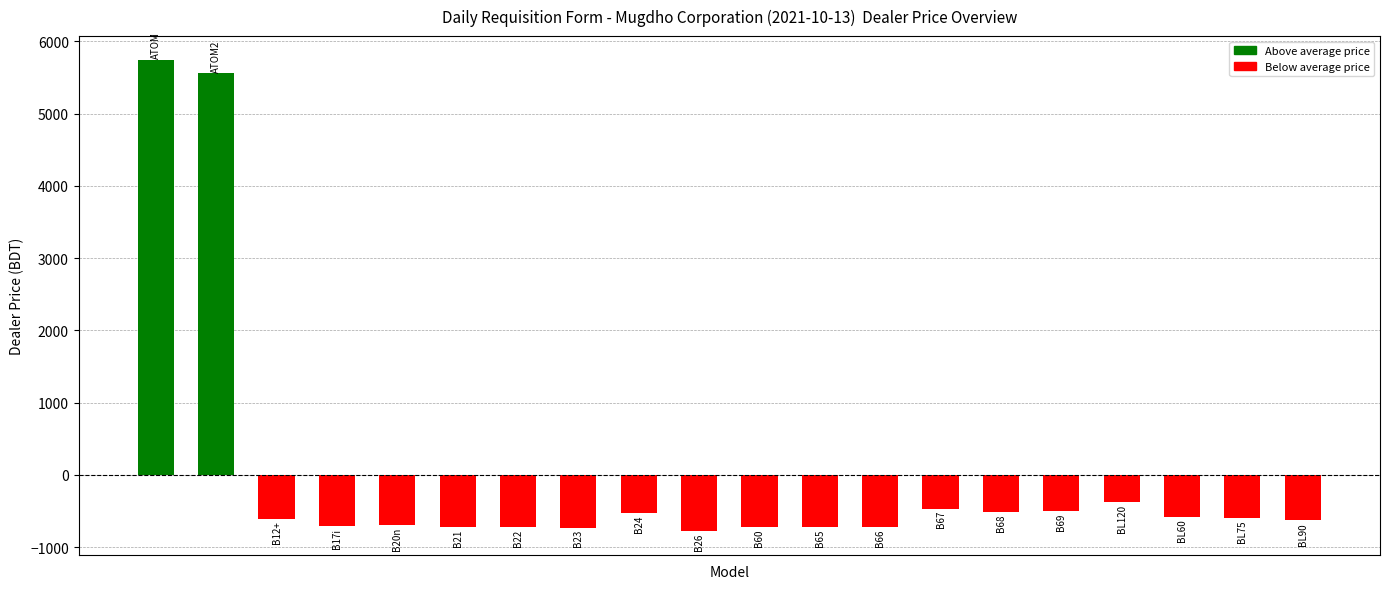

What is the difference between the maximum and minimum values?

6522.4